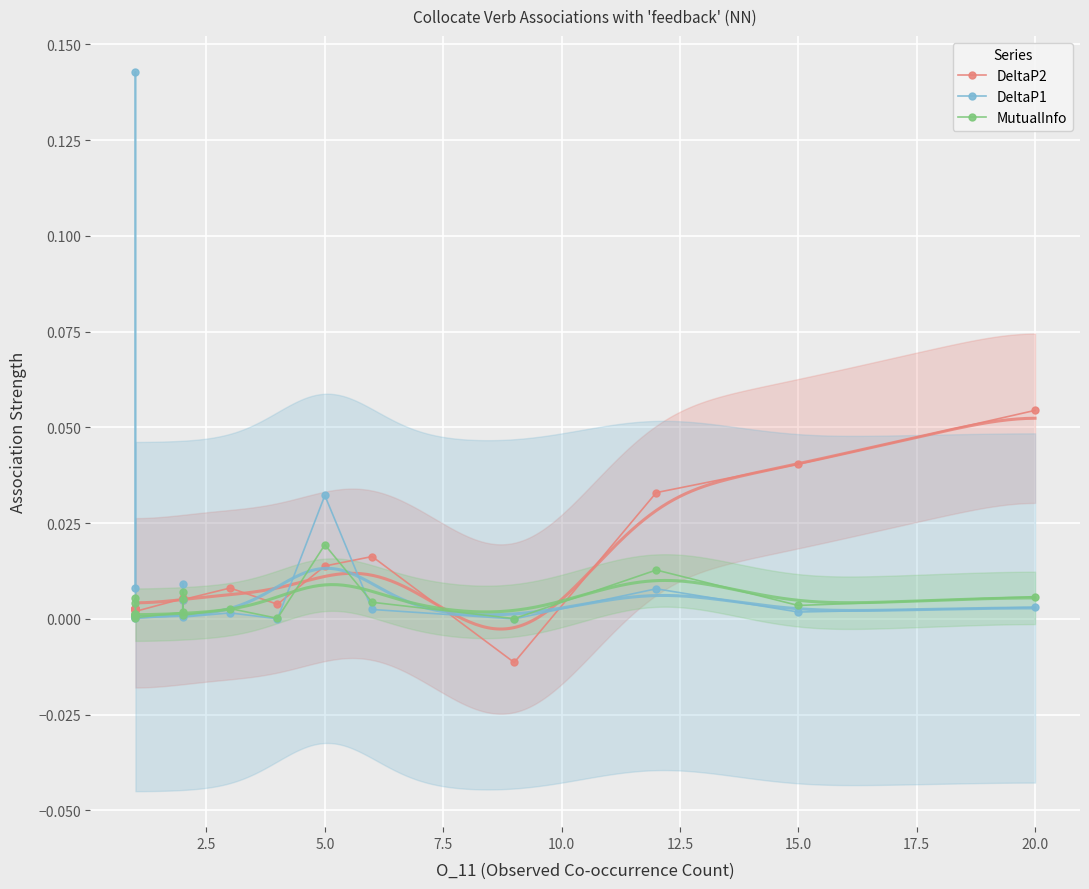

How many interior local valleys does the DeltaP1 series have?

7